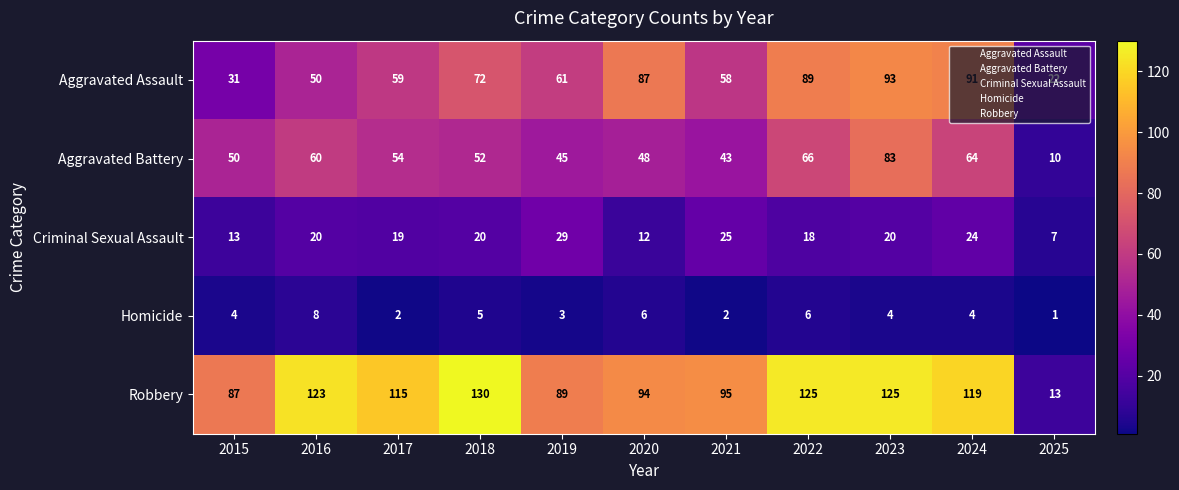

Which series has the largest range (max minus min)?

Robbery